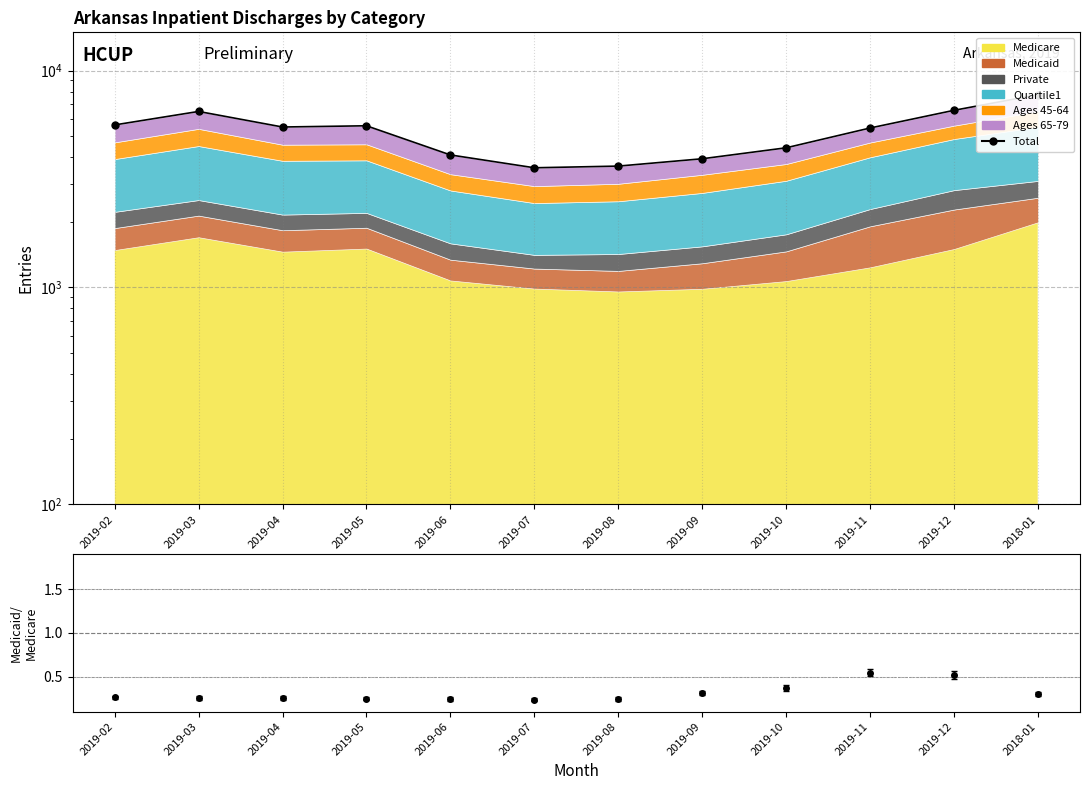

What is the sum of the values at 2019-09 and 2019-04?

9411